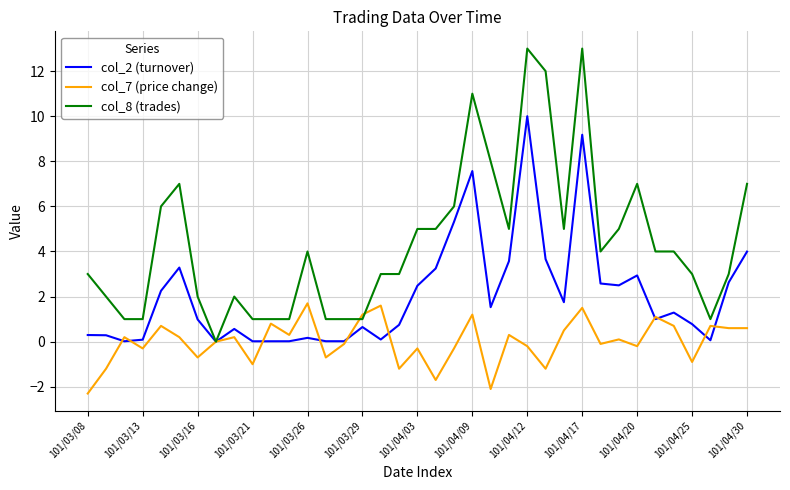

List the series in order of their overall mean, highest first.

col_8 (trades), col_2 (turnover), col_7 (price change)